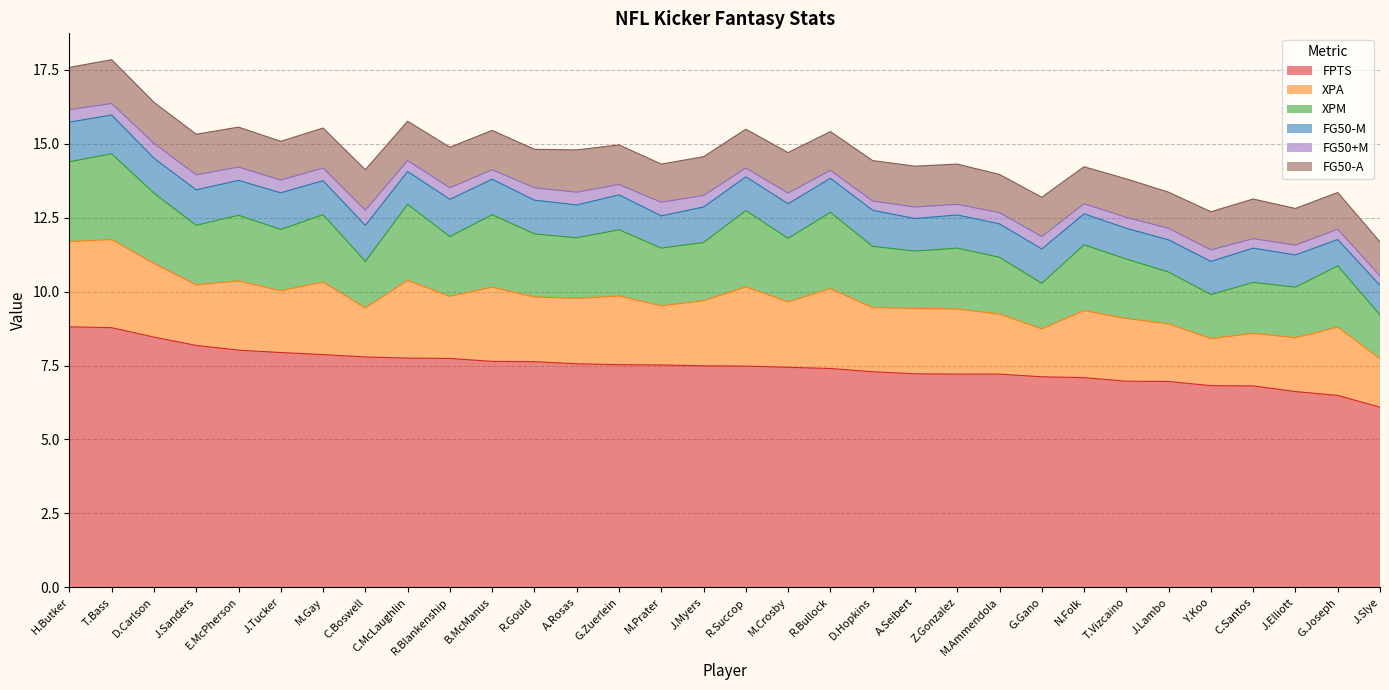

Reading left to right, list all the values displayed in this chart.

FPTS: H.Butker=8.8	T.Bass=8.8	D.Carlson=8.5	J.Sanders=8.2	E.McPherson=8.0	J.Tucker=7.9	M.Gay=7.9	C.Boswell=7.8	C.McLaughlin=7.8	R.Blankenship=7.7	B.McManus=7.6	R.Gould=7.6	A.Rosas=7.6	G.Zuerlein=7.5	M.Prater=7.5	J.Myers=7.5	R.Succop=7.5	M.Crosby=7.4	R.Bullock=7.4	D.Hopkins=7.3	A.Seibert=7.2	Z.Gonzalez=7.2	M.Ammendola=7.2	G.Gano=7.1	N.Folk=7.1	T.Vizcaino=7.0	J.Lambo=7.0	Y.Koo=6.8	C.Santos=6.8	J.Elliott=6.6	G.Joseph=6.5	J.Slye=6.1
XPA: H.Butker=2.9	T.Bass=3.0	D.Carlson=2.5	J.Sanders=2.0	E.McPherson=2.3	J.Tucker=2.1	M.Gay=2.5	C.Boswell=1.7	C.McLaughlin=2.6	R.Blankenship=2.1	B.McManus=2.5	R.Gould=2.2	A.Rosas=2.2	G.Zuerlein=2.3	M.Prater=2.0	J.Myers=2.2	R.Succop=2.7	M.Crosby=2.2	R.Bullock=2.7	D.Hopkins=2.2	A.Seibert=2.2	Z.Gonzalez=2.2	M.Ammendola=2.0	G.Gano=1.6	N.Folk=2.3	T.Vizcaino=2.1	J.Lambo=1.9	Y.Koo=1.6	C.Santos=1.8	J.Elliott=1.8	G.Joseph=2.3	J.Slye=1.6
XPM: H.Butker=2.7	T.Bass=2.9	D.Carlson=2.4	J.Sanders=2.0	E.McPherson=2.2	J.Tucker=2.1	M.Gay=2.3	C.Boswell=1.6	C.McLaughlin=2.6	R.Blankenship=2.0	B.McManus=2.5	R.Gould=2.1	A.Rosas=2.0	G.Zuerlein=2.2	M.Prater=1.9	J.Myers=2.0	R.Succop=2.6	M.Crosby=2.1	R.Bullock=2.6	D.Hopkins=2.1	A.Seibert=1.9	Z.Gonzalez=2.1	M.Ammendola=1.9	G.Gano=1.5	N.Folk=2.2	T.Vizcaino=2.0	J.Lambo=1.8	Y.Koo=1.5	C.Santos=1.7	J.Elliott=1.7	G.Joseph=2.1	J.Slye=1.5
FG50-M: H.Butker=1.3	T.Bass=1.3	D.Carlson=1.2	J.Sanders=1.2	E.McPherson=1.2	J.Tucker=1.2	M.Gay=1.1	C.Boswell=1.2	C.McLaughlin=1.1	R.Blankenship=1.3	B.McManus=1.2	R.Gould=1.1	A.Rosas=1.1	G.Zuerlein=1.2	M.Prater=1.1	J.Myers=1.2	R.Succop=1.1	M.Crosby=1.2	R.Bullock=1.1	D.Hopkins=1.2	A.Seibert=1.1	Z.Gonzalez=1.1	M.Ammendola=1.1	G.Gano=1.2	N.Folk=1.1	T.Vizcaino=1.0	J.Lambo=1.1	Y.Koo=1.1	C.Santos=1.2	J.Elliott=1.1	G.Joseph=0.9	J.Slye=1.0
FG50+M: H.Butker=0.4	T.Bass=0.4	D.Carlson=0.5	J.Sanders=0.5	E.McPherson=0.5	J.Tucker=0.4	M.Gay=0.4	C.Boswell=0.5	C.McLaughlin=0.4	R.Blankenship=0.4	B.McManus=0.3	R.Gould=0.4	A.Rosas=0.4	G.Zuerlein=0.3	M.Prater=0.5	J.Myers=0.4	R.Succop=0.3	M.Crosby=0.4	R.Bullock=0.3	D.Hopkins=0.3	A.Seibert=0.4	Z.Gonzalez=0.4	M.Ammendola=0.4	G.Gano=0.4	N.Folk=0.3	T.Vizcaino=0.4	J.Lambo=0.4	Y.Koo=0.4	C.Santos=0.3	J.Elliott=0.3	G.Joseph=0.3	J.Slye=0.3
FG50-A: H.Butker=1.4	T.Bass=1.5	D.Carlson=1.4	J.Sanders=1.4	E.McPherson=1.4	J.Tucker=1.3	M.Gay=1.4	C.Boswell=1.4	C.McLaughlin=1.3	R.Blankenship=1.4	B.McManus=1.3	R.Gould=1.3	A.Rosas=1.4	G.Zuerlein=1.3	M.Prater=1.3	J.Myers=1.3	R.Succop=1.3	M.Crosby=1.4	R.Bullock=1.3	D.Hopkins=1.4	A.Seibert=1.4	Z.Gonzalez=1.4	M.Ammendola=1.3	G.Gano=1.3	N.Folk=1.2	T.Vizcaino=1.3	J.Lambo=1.2	Y.Koo=1.3	C.Santos=1.3	J.Elliott=1.2	G.Joseph=1.2	J.Slye=1.1